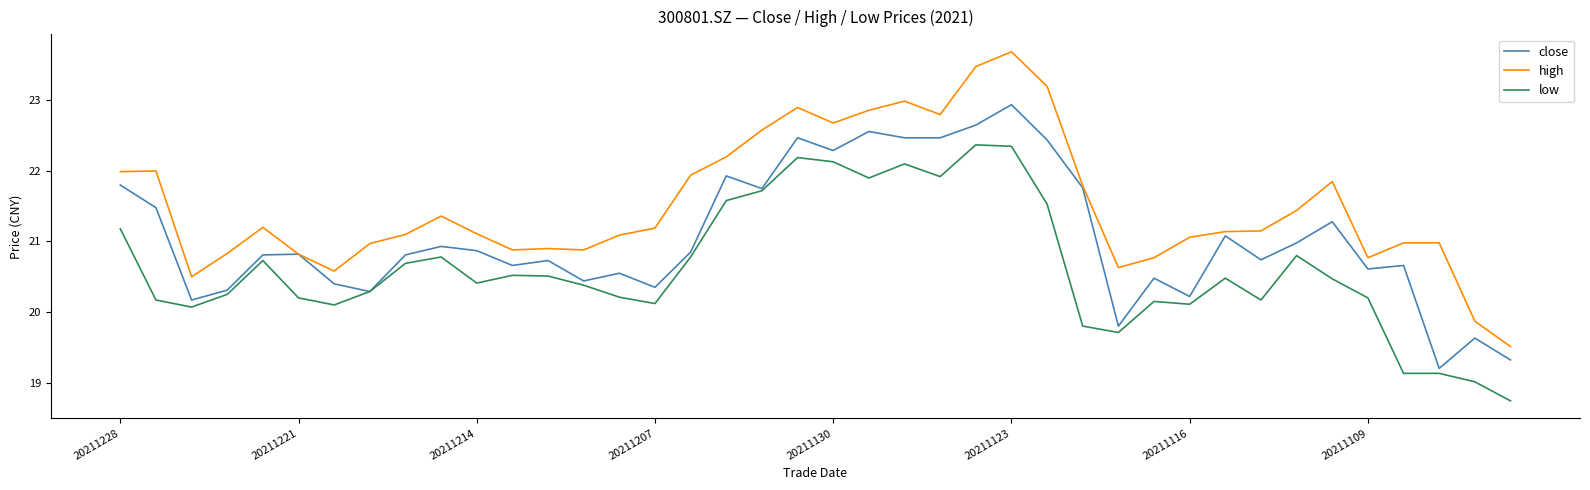

What is the greatest value displayed?

23.7